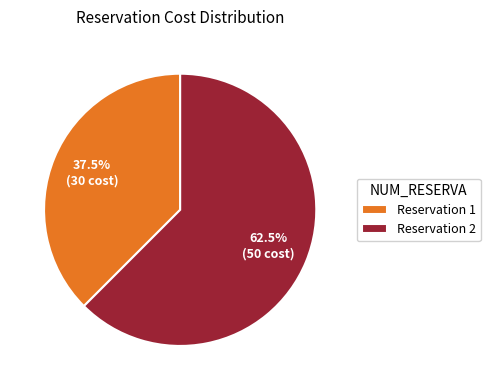

What is the ratio of the value at Reservation 1 to the value at Reservation 2?

0.6